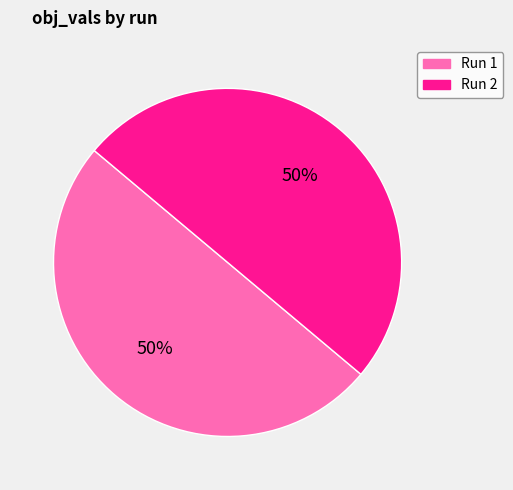

To the nearest percent, what is the average slice percentage?

50%